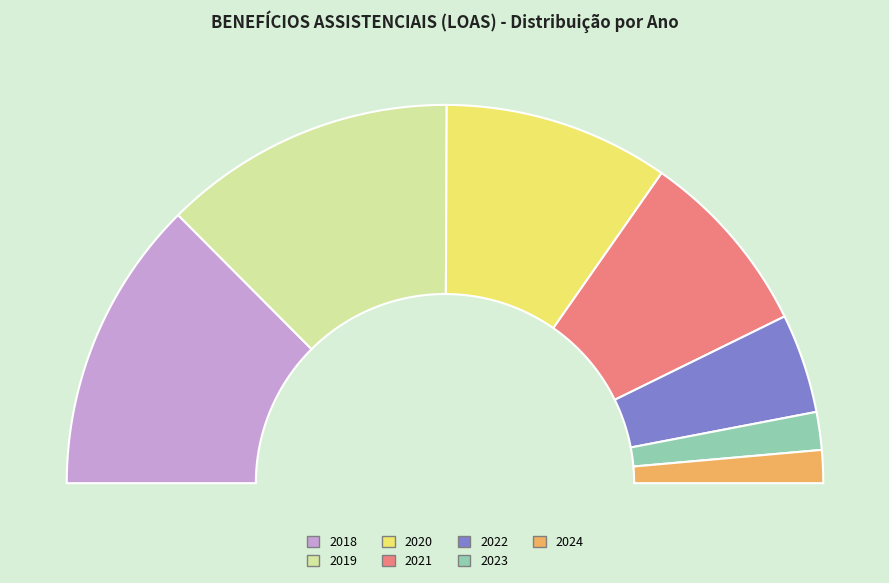

Rank the categories by value from highest to lowest.

2018, 2019, 2020, 2021, 2022, 2023, 2024